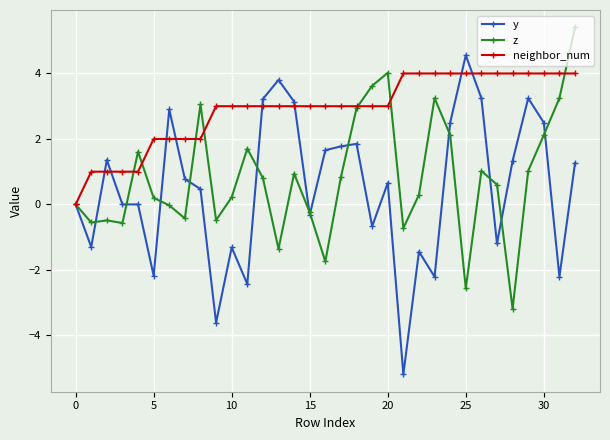

Which series ends up on top after the final intersection of z and neighbor_num?

z